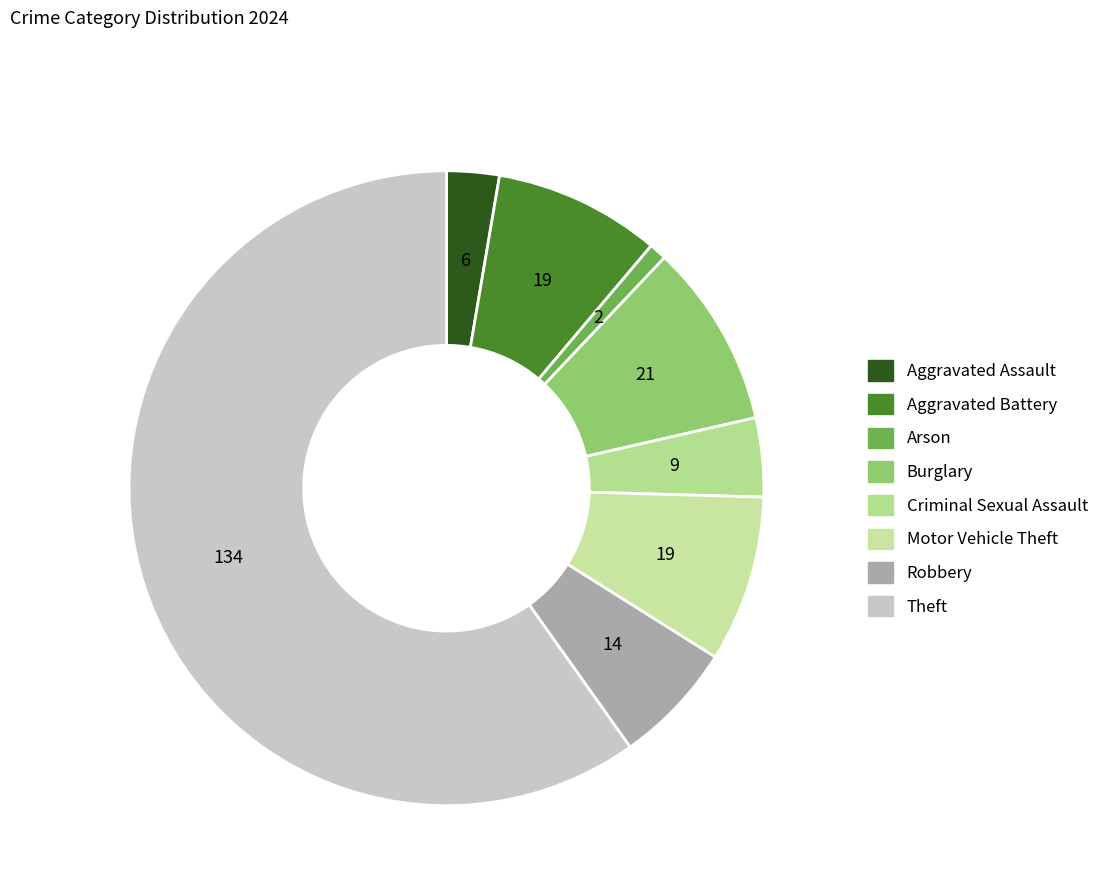

True or false: Motor Vehicle Theft accounts for 8% of the total.

True